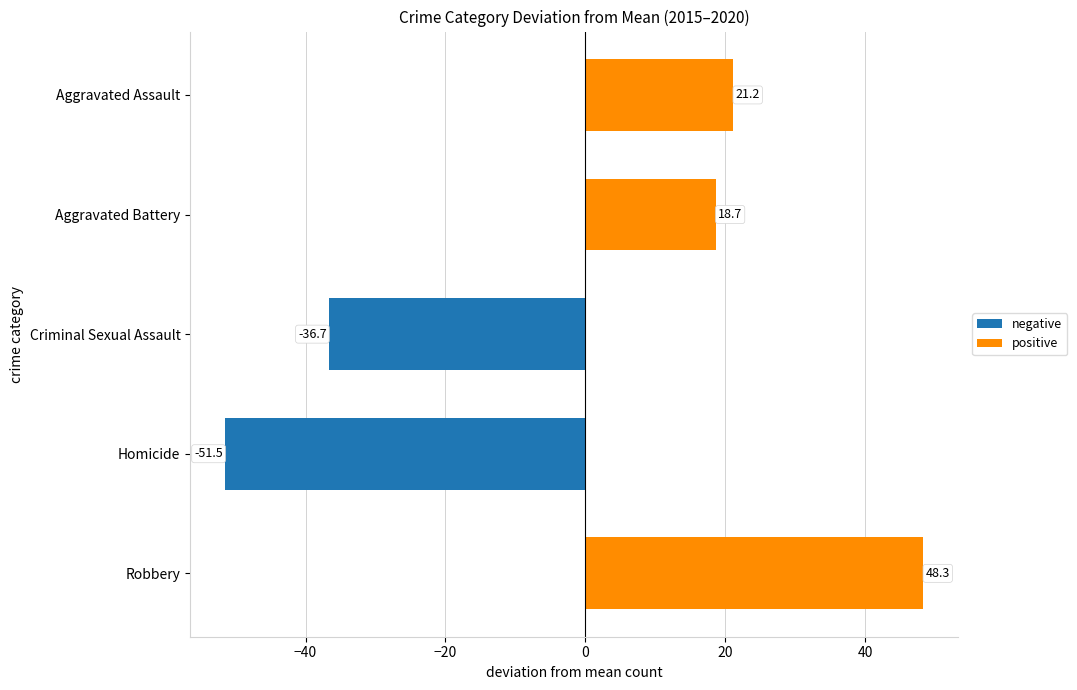

The chart shows a value of 48.3 at Robbery. True or false?

True